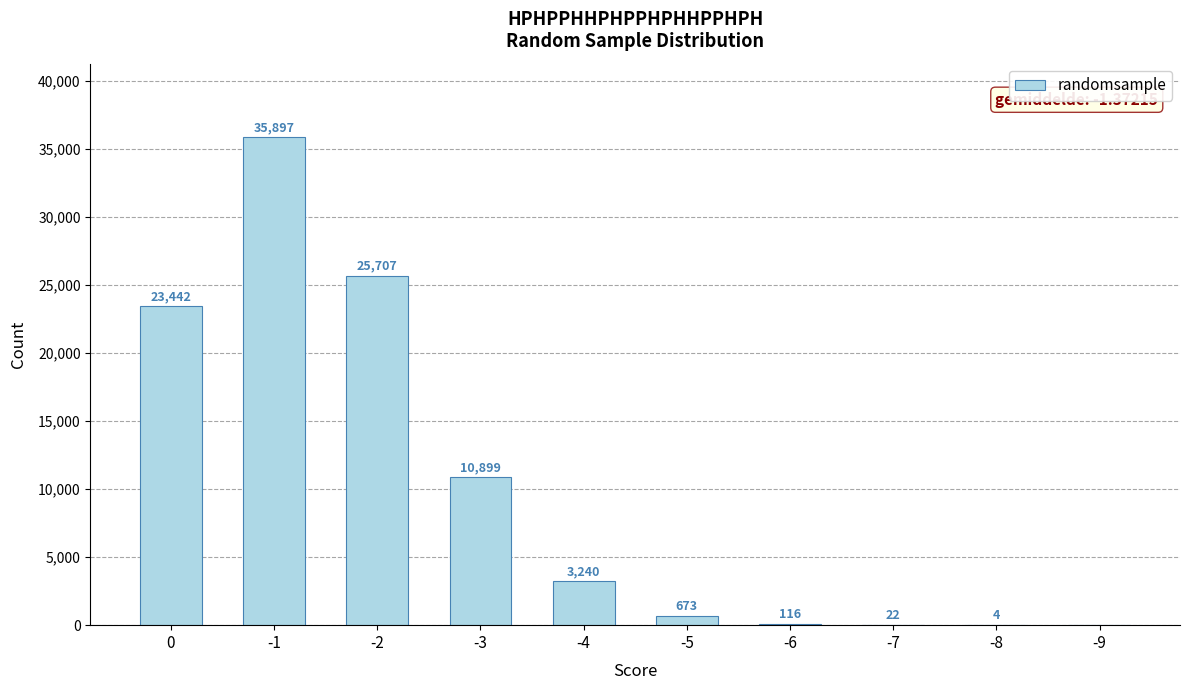

What is the change in value from 0 to -6?

-23326